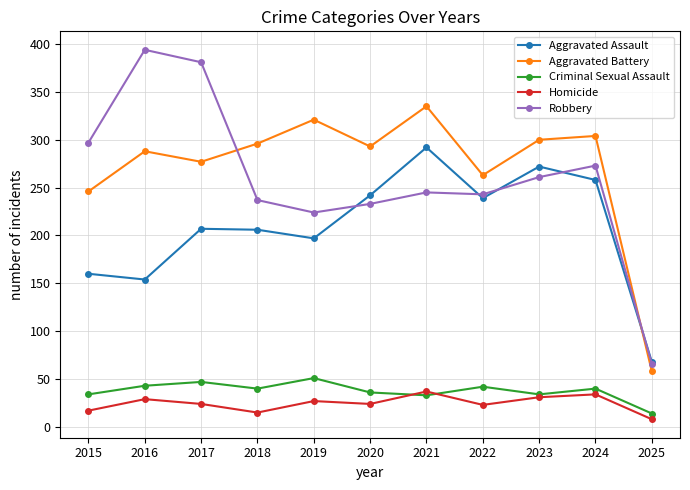

What is the value of the Aggravated Battery point at the 2nd from the left?

288